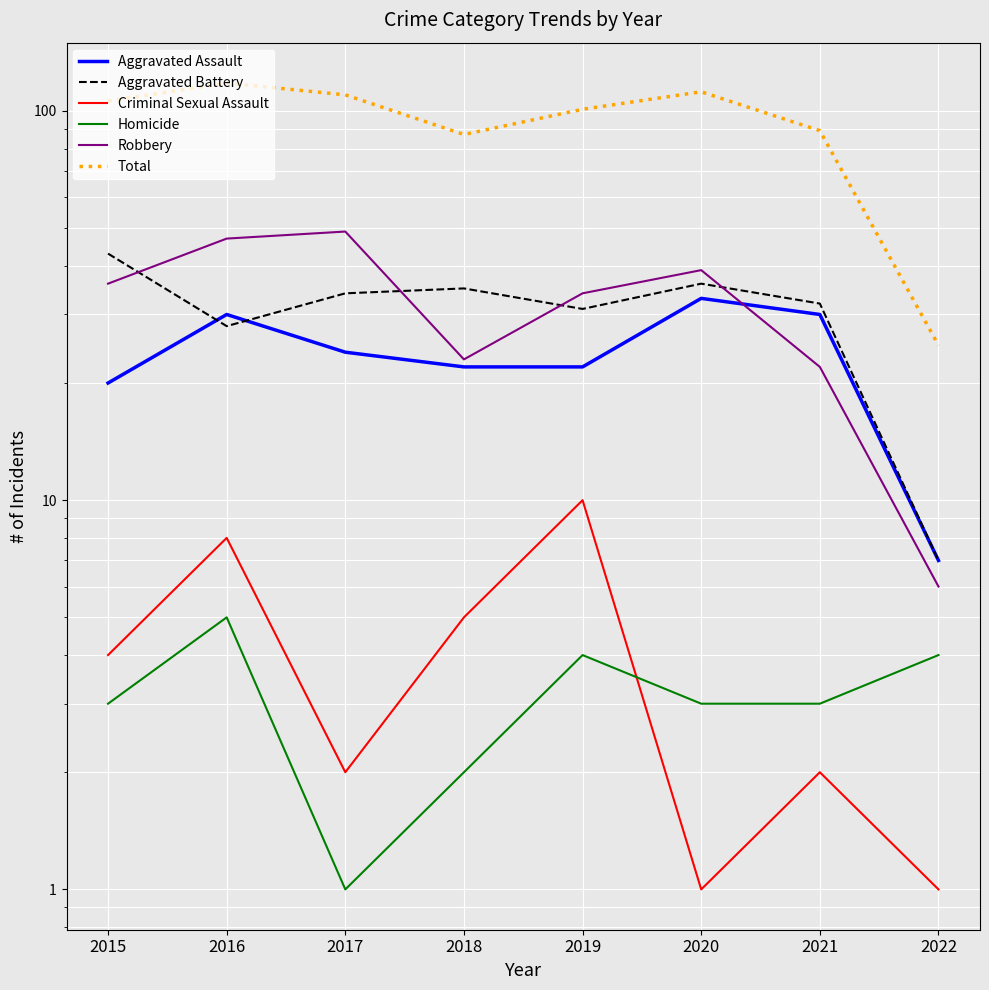

What are all the series names shown in the legend?

Aggravated Assault, Aggravated Battery, Criminal Sexual Assault, Homicide, Robbery, Total